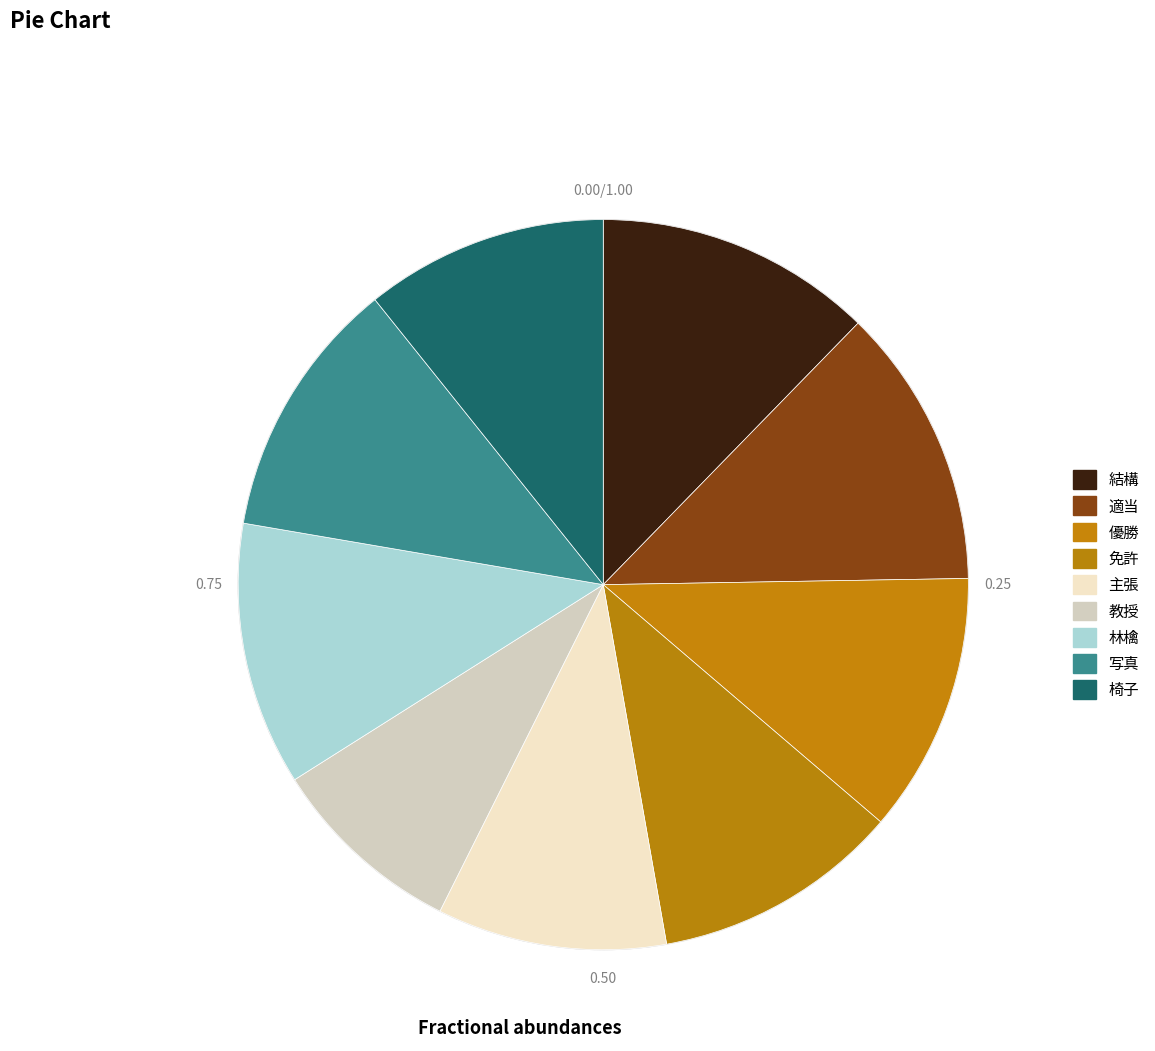

How many slices are in this pie chart?

9